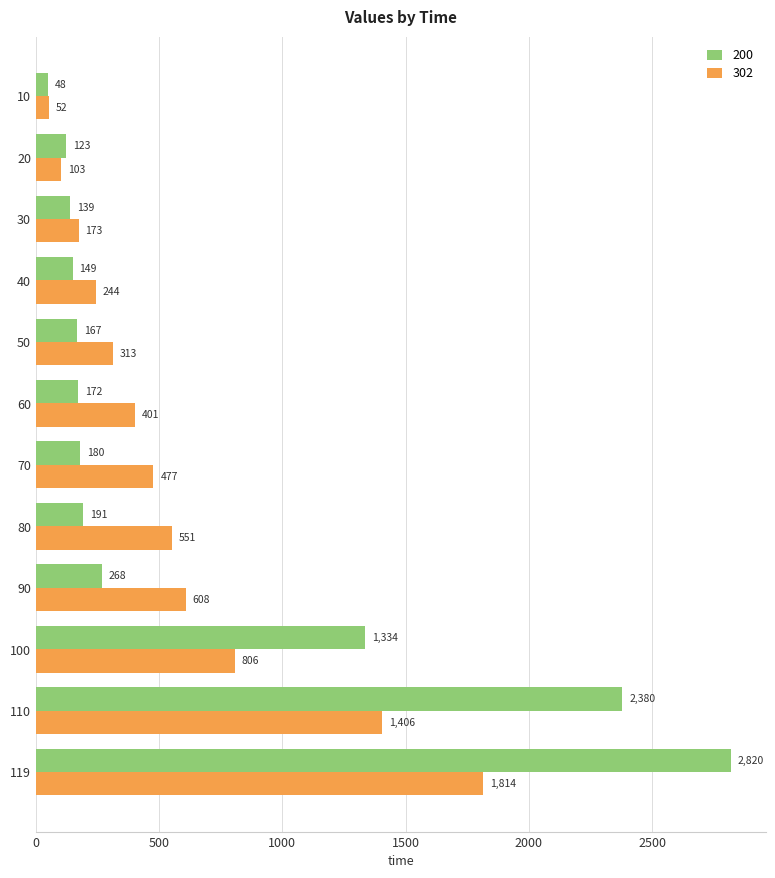

Which series has the widest spread of values?

200